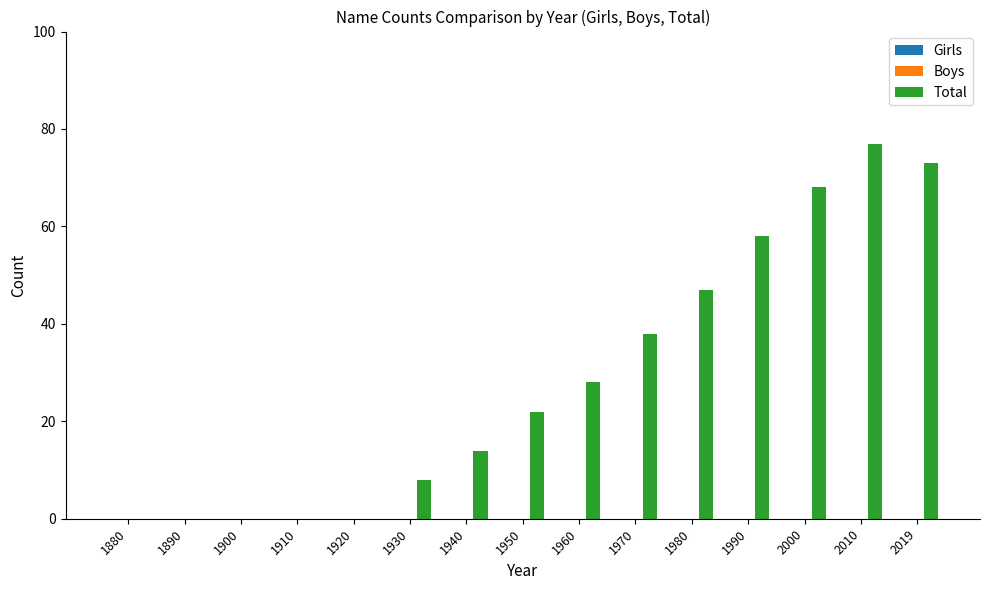

What value does the data have at 1980, to the nearest 10?

50